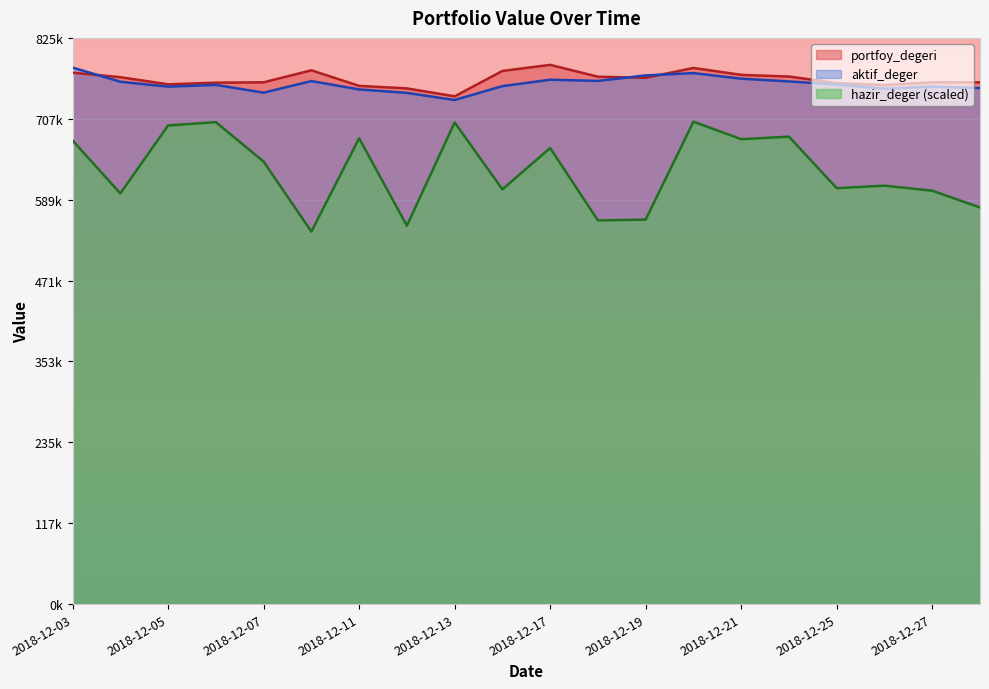

Read the hazir_deger value at 2018-12-18.

559342.3